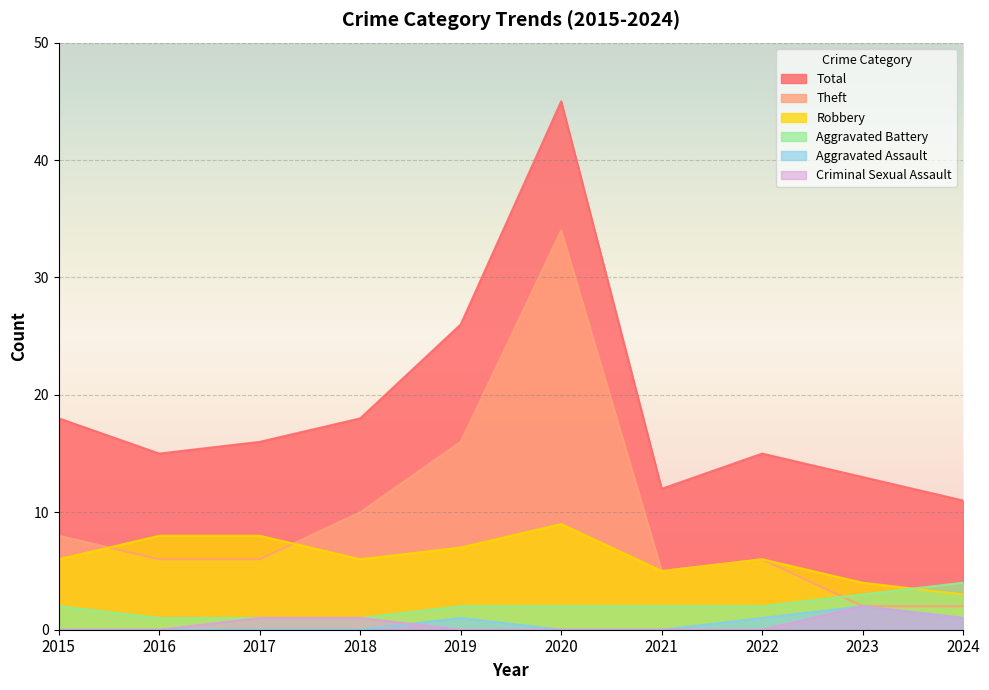

How many lines are shown in the chart?

6